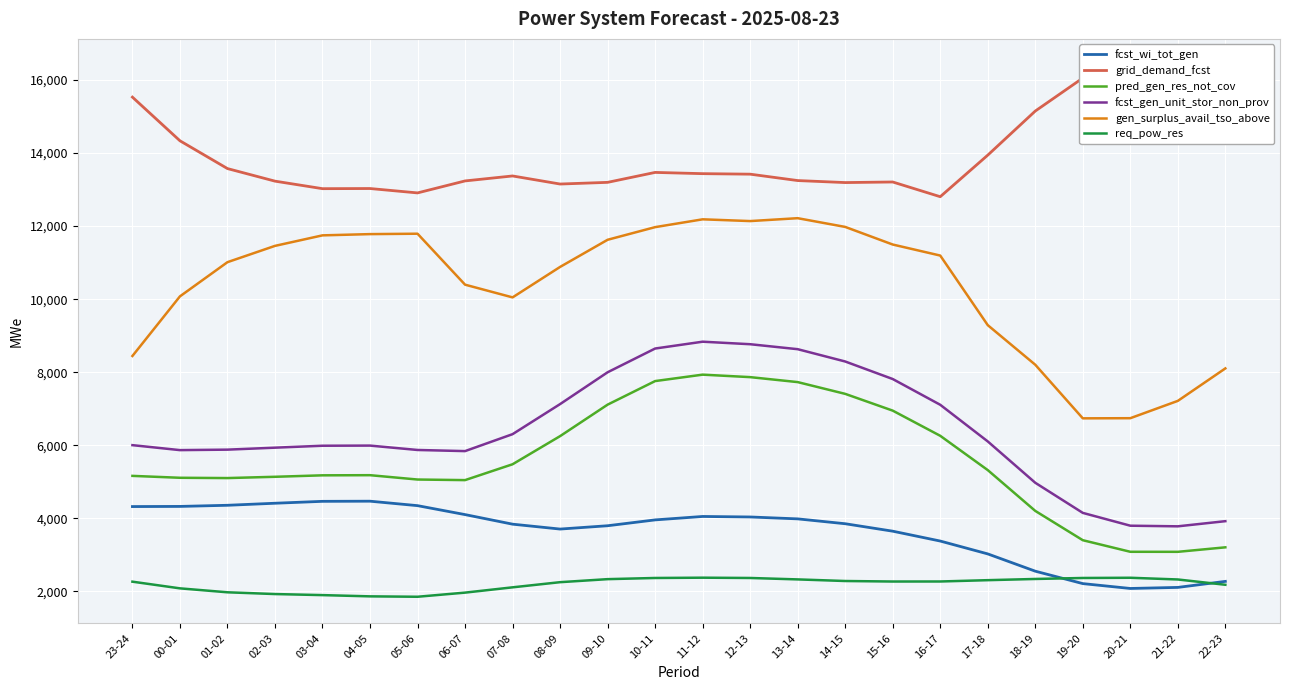

Rank the categories by pred_gen_res_not_cov value from highest to lowest.

11-12, 12-13, 10-11, 13-14, 14-15, 09-10, 15-16, 16-17, 08-09, 07-08, 17-18, 04-05, 03-04, 23-24, 02-03, 00-01, 01-02, 05-06, 06-07, 18-19, 19-20, 22-23, 20-21, 21-22